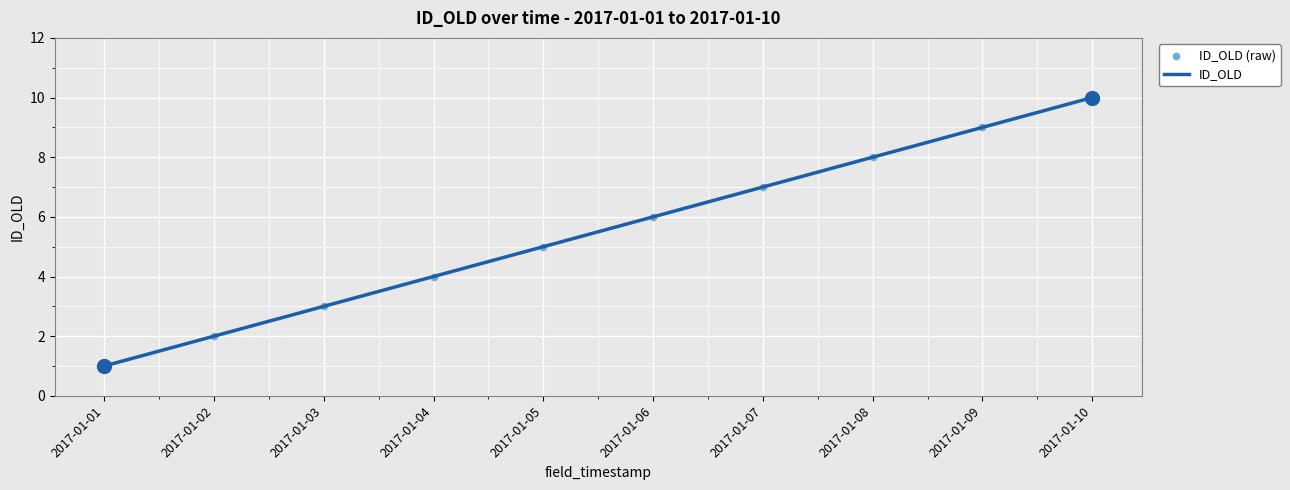

What is the change in value from 2017-01-02 to 2017-01-09?

+7